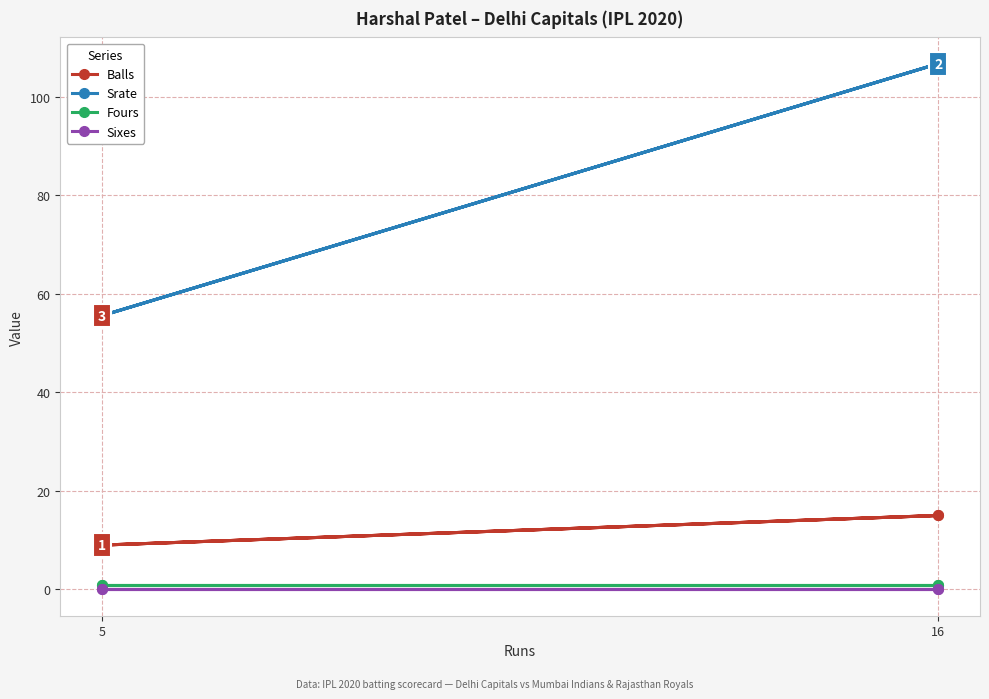

True or false: Fours has more than 2 interior local peaks.

False